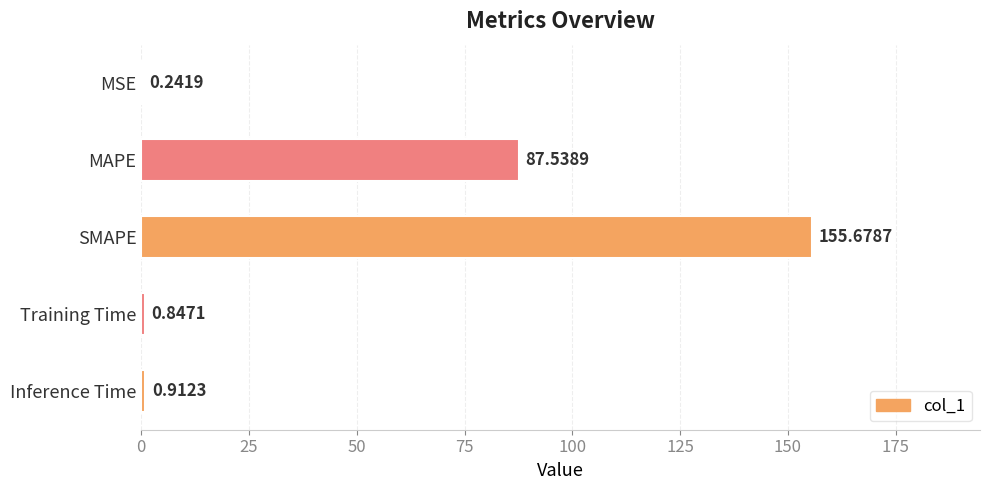

Between Inference Time and MAPE, which is larger?

MAPE